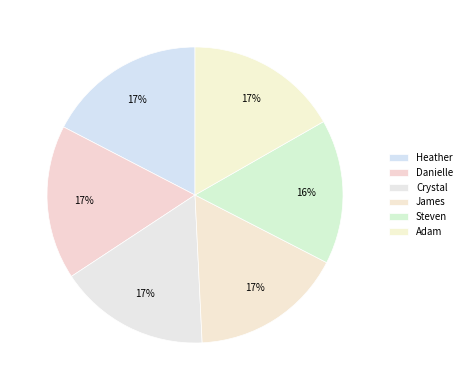

Count the number of slices in the pie.

6